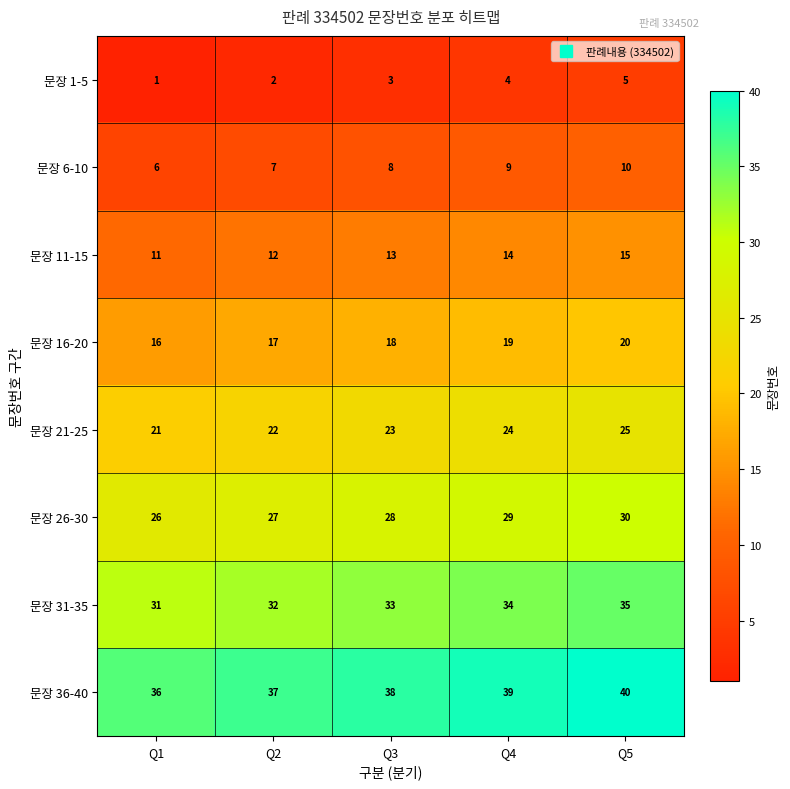

How many series are shown in this chart?

8